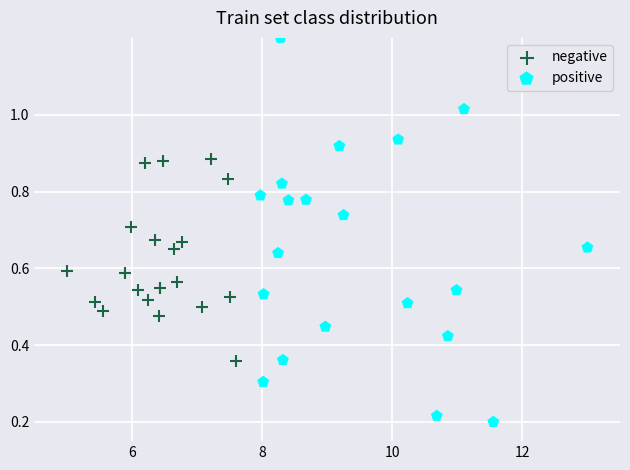

Which series reaches the minimum Y coordinate?

positive